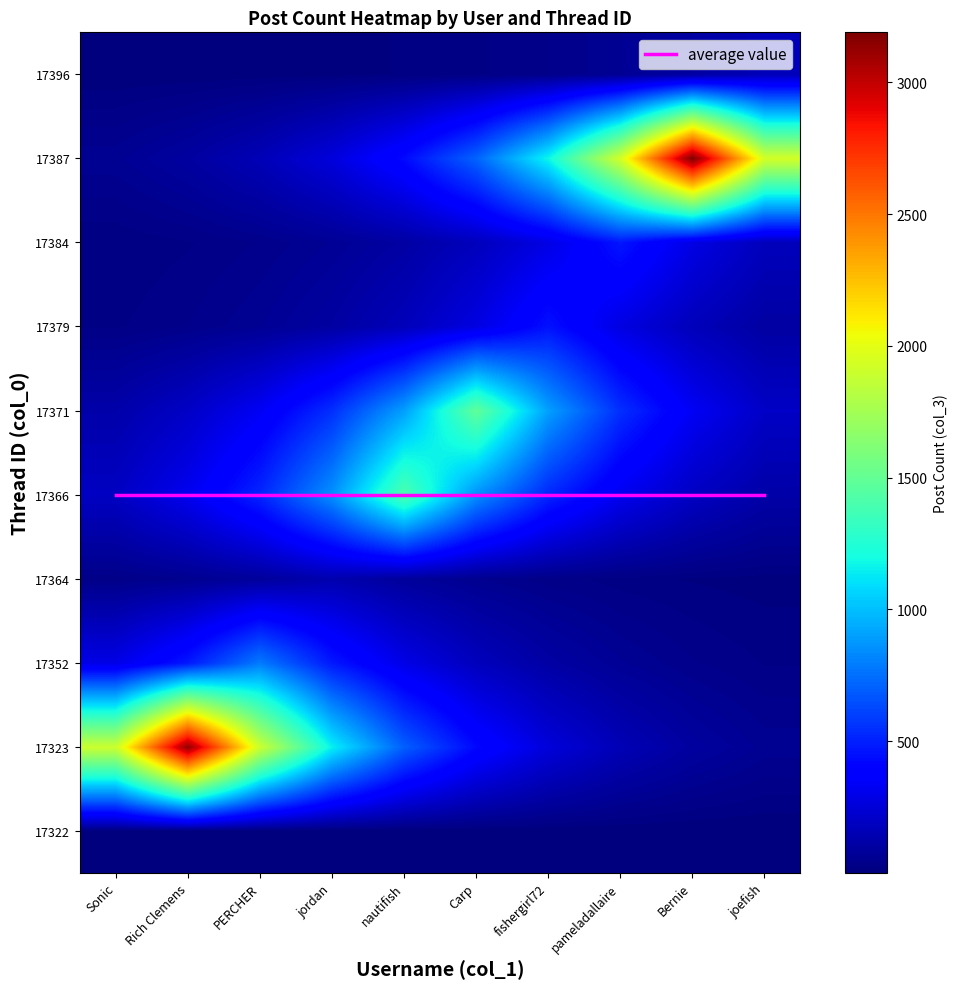

What is the spread (max minus min) of values at Rich Clemens?

3130.4